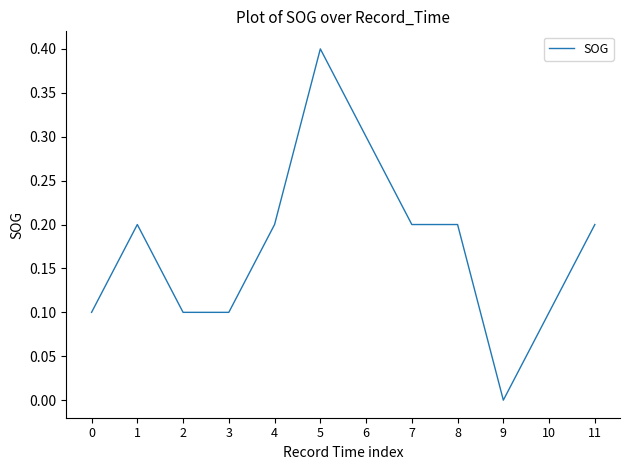

Reading right to left, list all the values displayed in this chart.

0.2	0.1	0.0	0.2	0.2	0.3	0.4	0.2	0.1	0.1	0.2	0.1